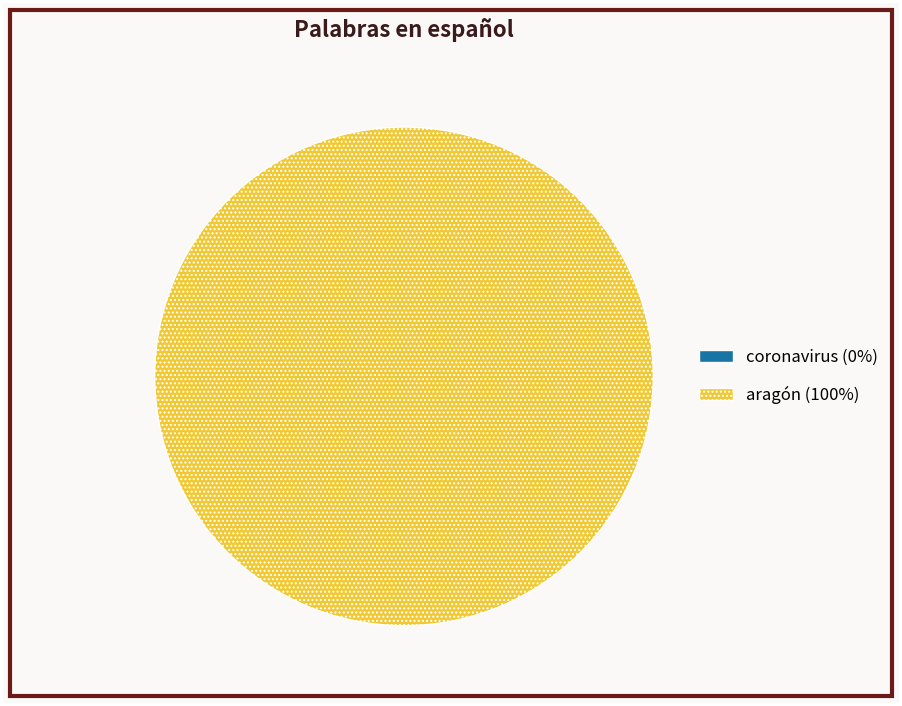

Which category accounts for the majority?

aragón